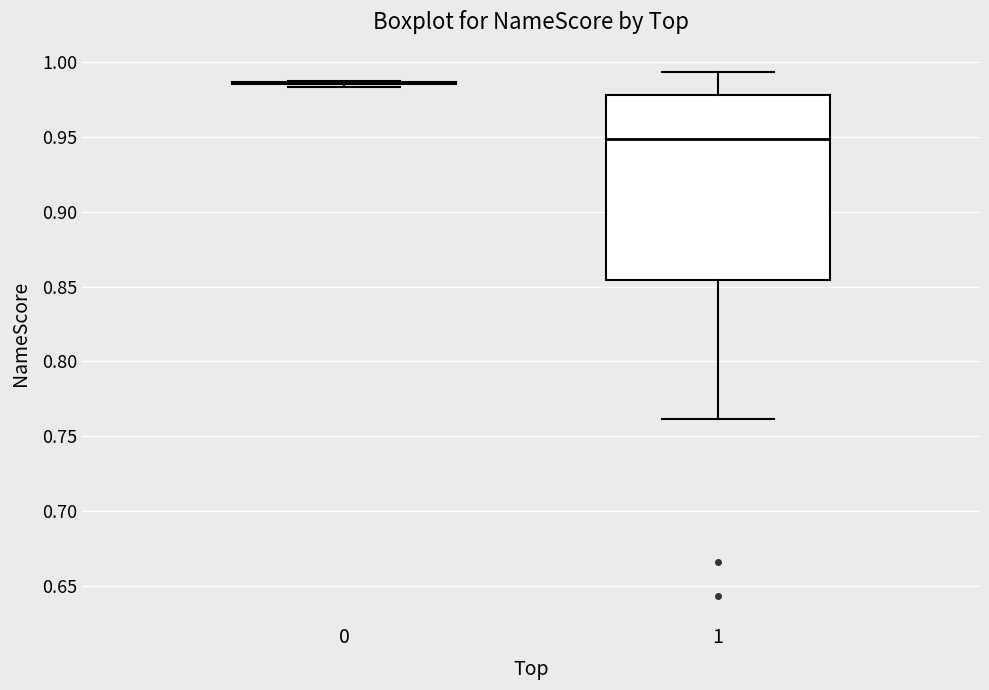

Reading left to right, transcribe this box plot: for each box, give where its median line is, the range the box spans, and where its two whiskers end, as read against the y-axis. The values are not printed on the chart, so give them approximately, as read against the axis.

0: box collapsed to a line at 0.985, whiskers 0.985 to 0.985
1: median 0.950, box 0.855 to 0.980, whiskers 0.760 to 0.995